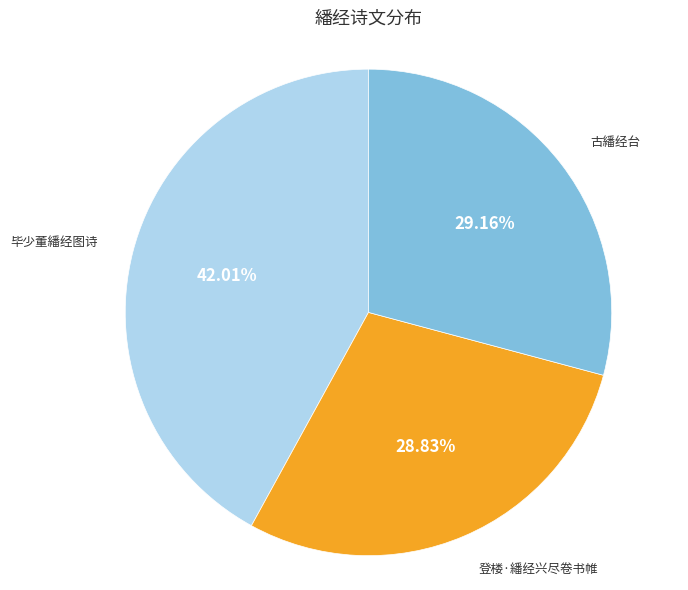

How many slices are in this pie chart?

3